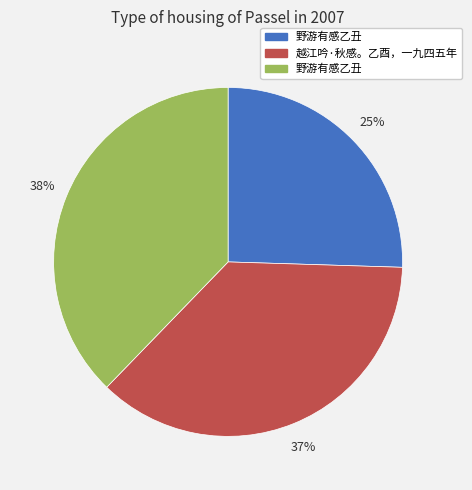

Is there any slice that represents more than half of the pie?

No